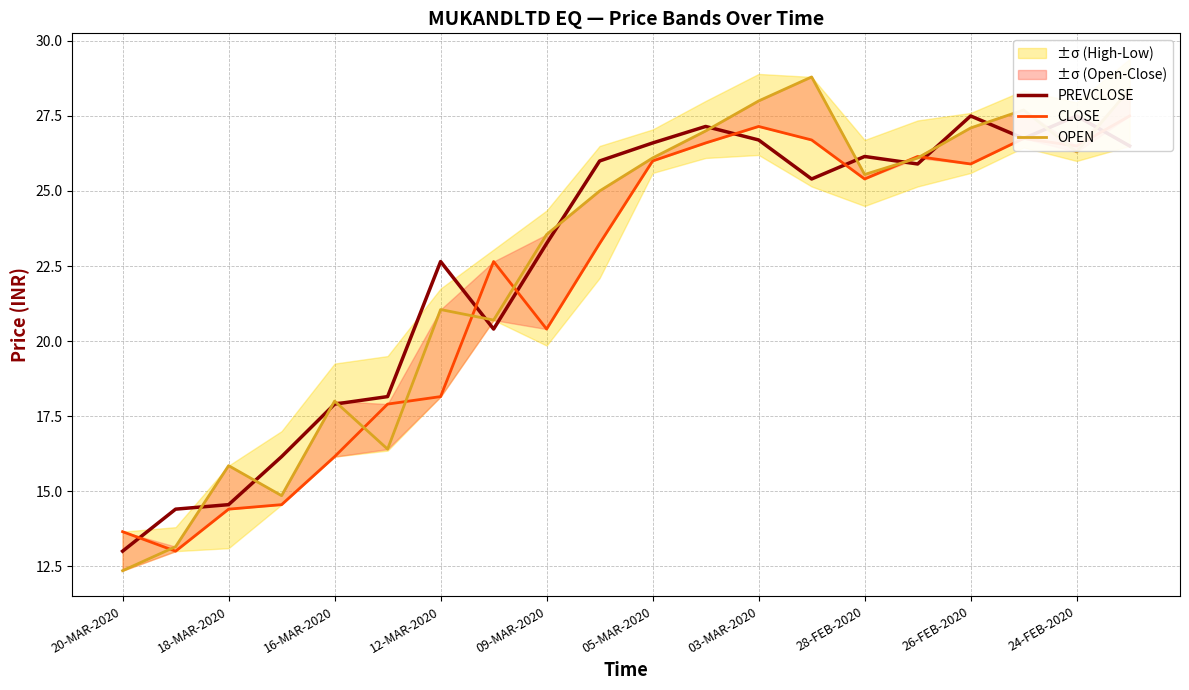

At which category is the sum across all series the highest?

19